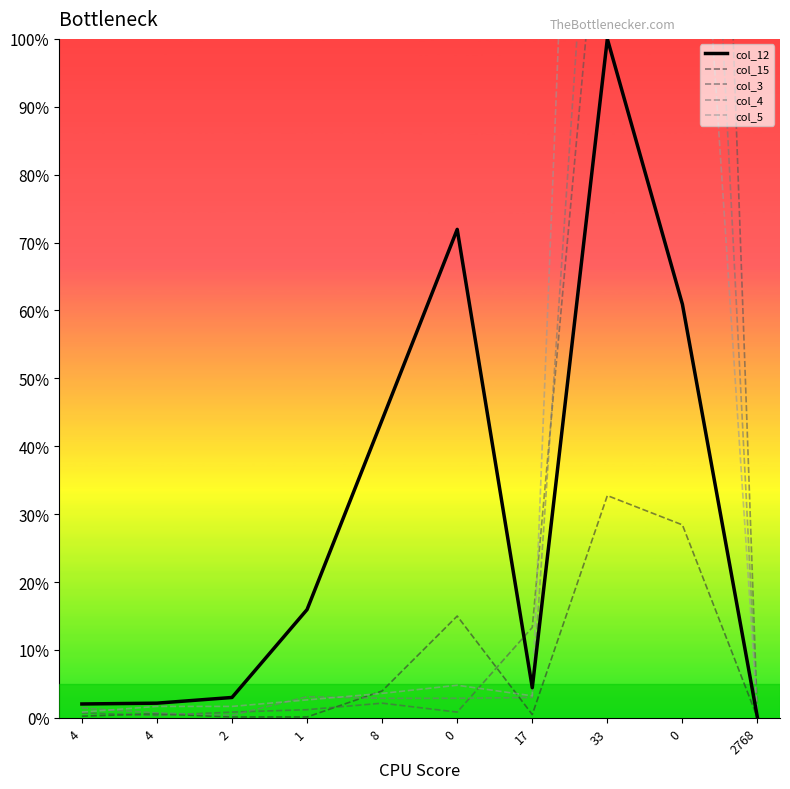

Where is the first local minimum for col_3?

4